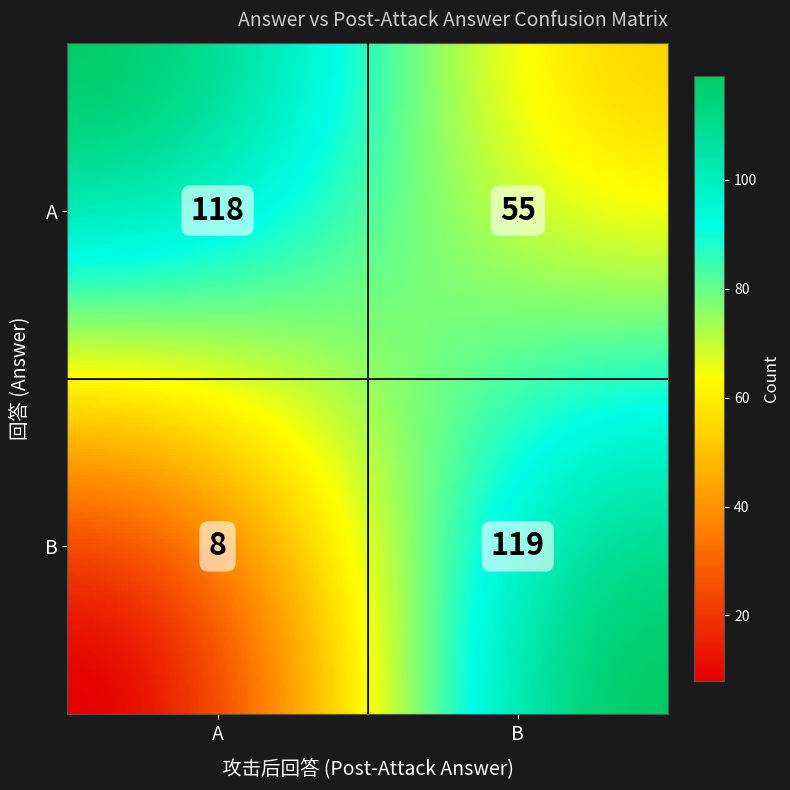

Where is the data nearest to the value 63?

A_B